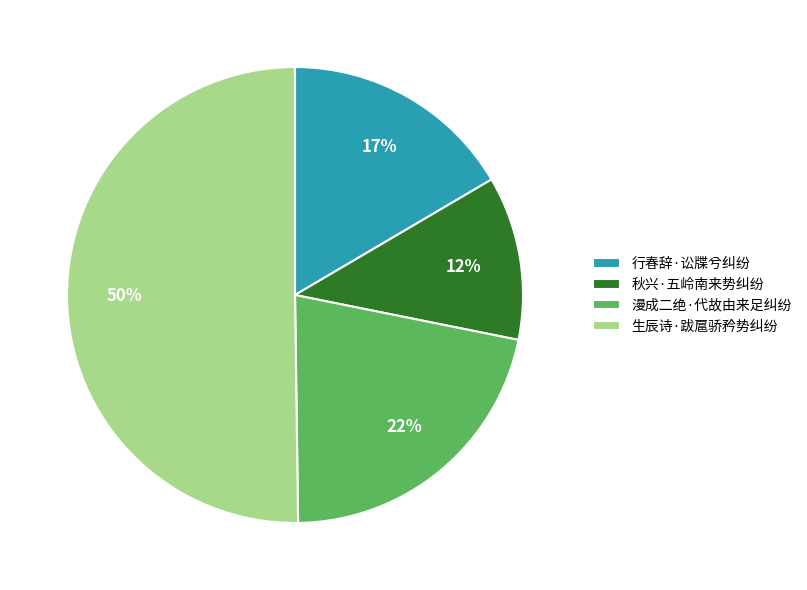

What is the ratio of the value at 行春辞·讼牒兮纠纷 to the value at 生辰诗·跋扈骄矜势纠纷?

0.3